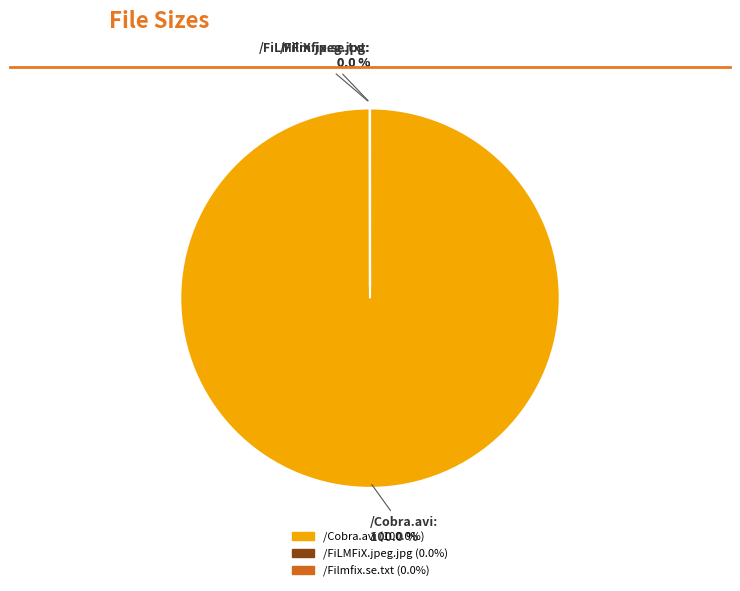

Which category has the biggest portion of the pie?

/Cobra.avi